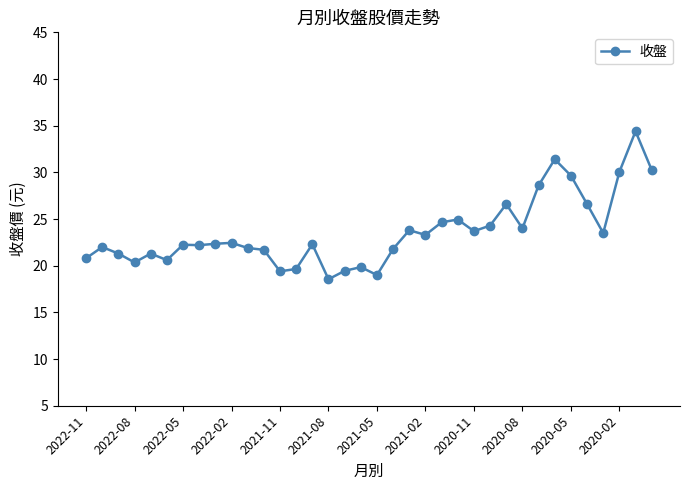

True or false: the data has more than 2 interior local peaks.

True